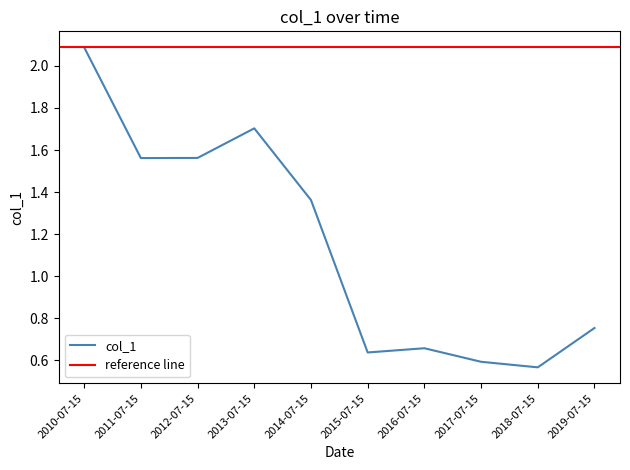

What is the greatest value displayed?

2.1